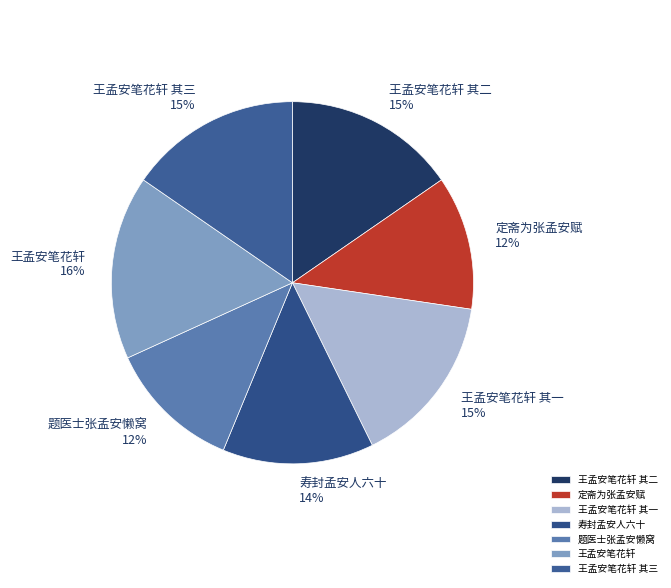

Is there a majority slice in this chart?

No